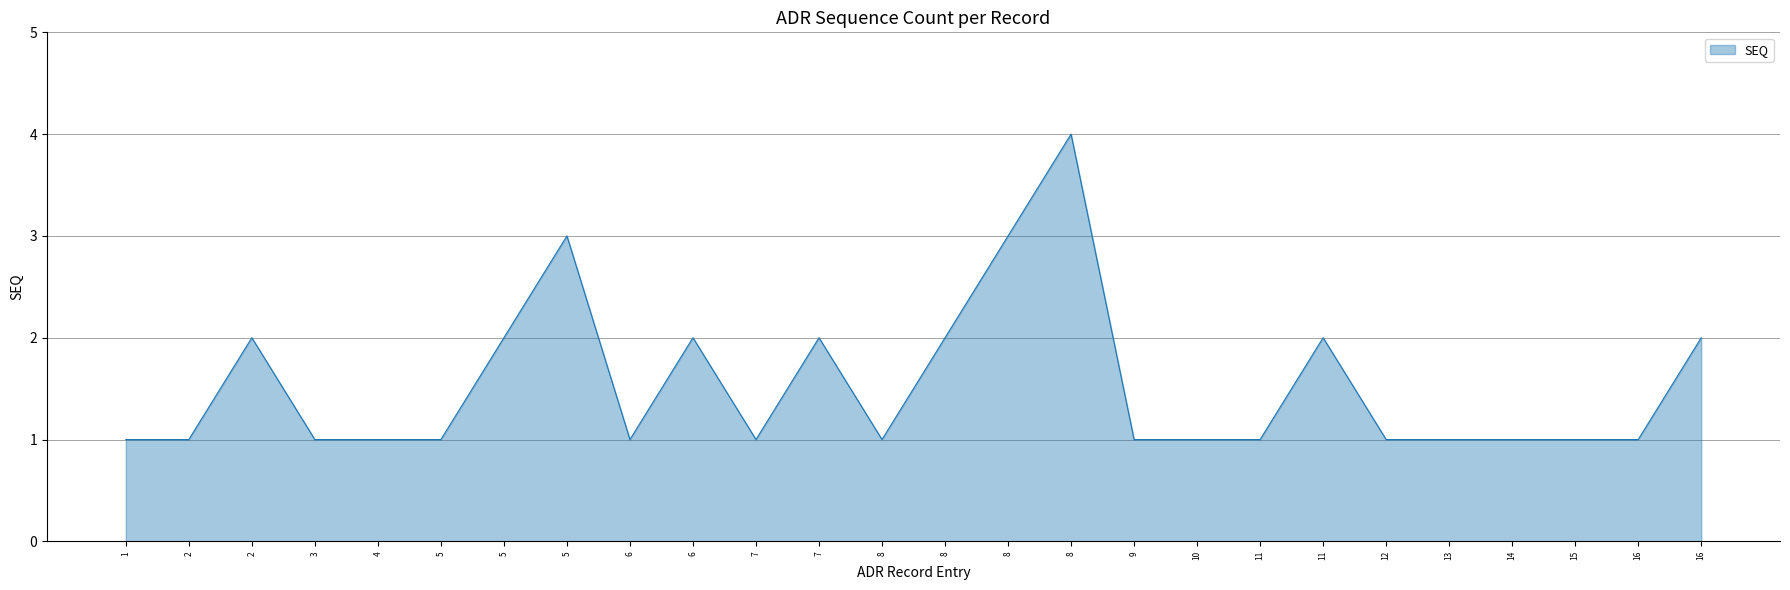

How many points are higher than both their immediate neighbors (excluding endpoints)?

6